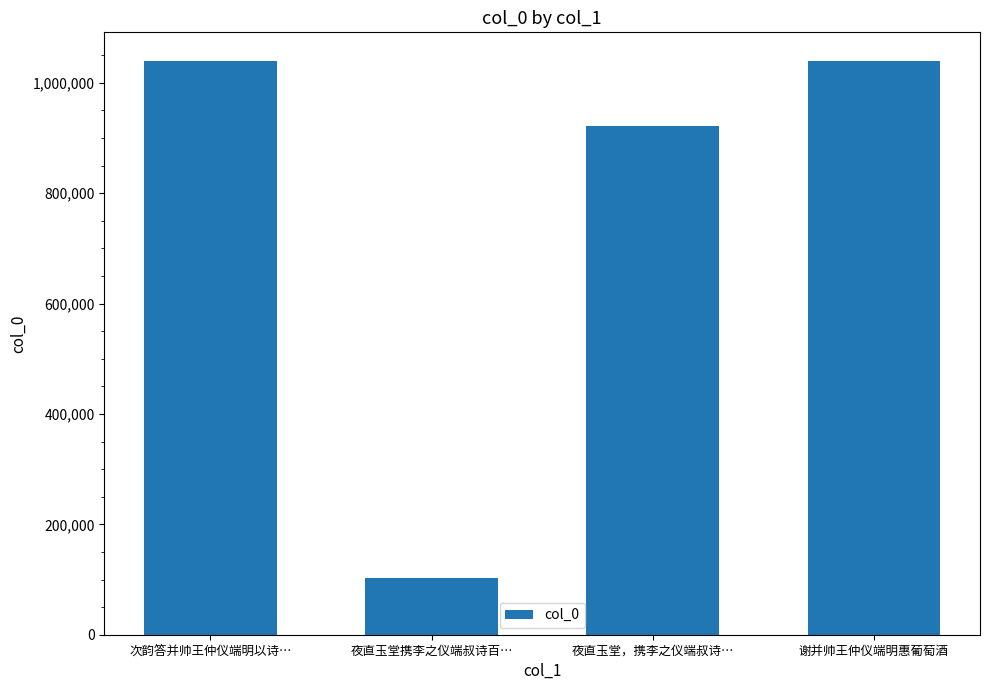

The chart shows a value of 1740107 at 次韵答并帅王仲仪端明以诗…. True or false?

False